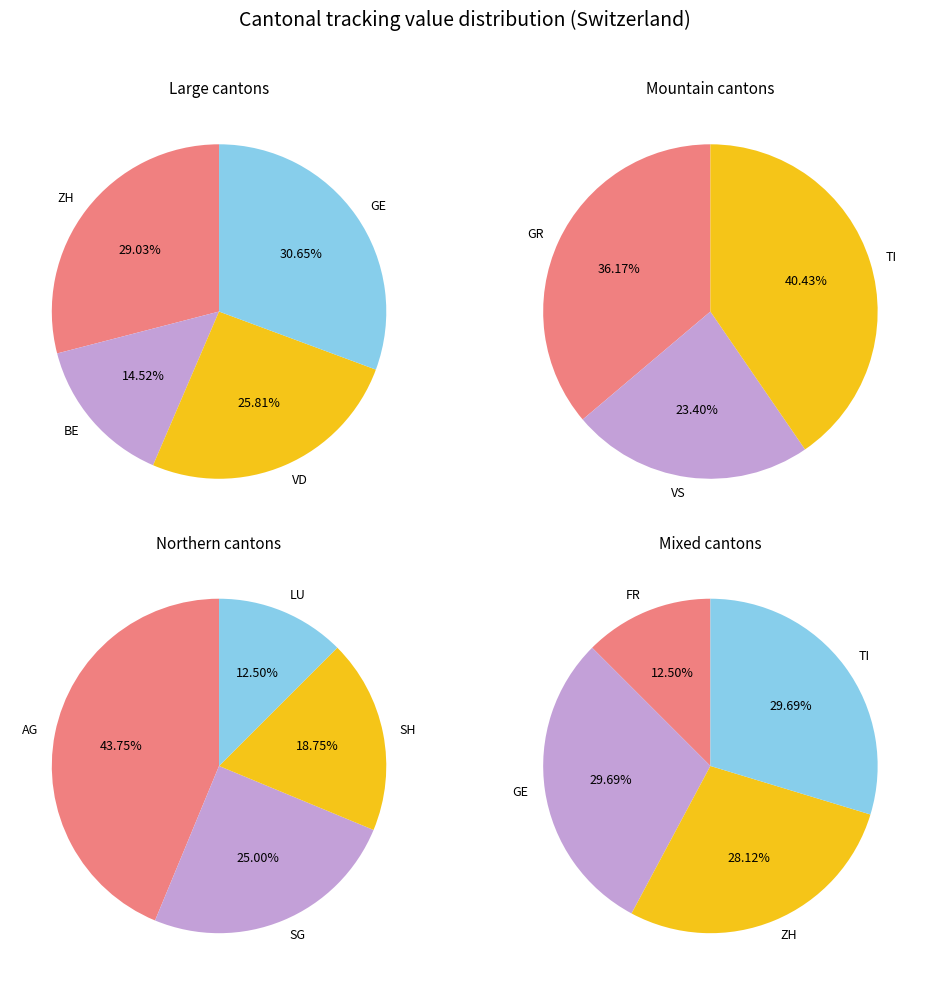

What is the change in value from SG to FR?

-4